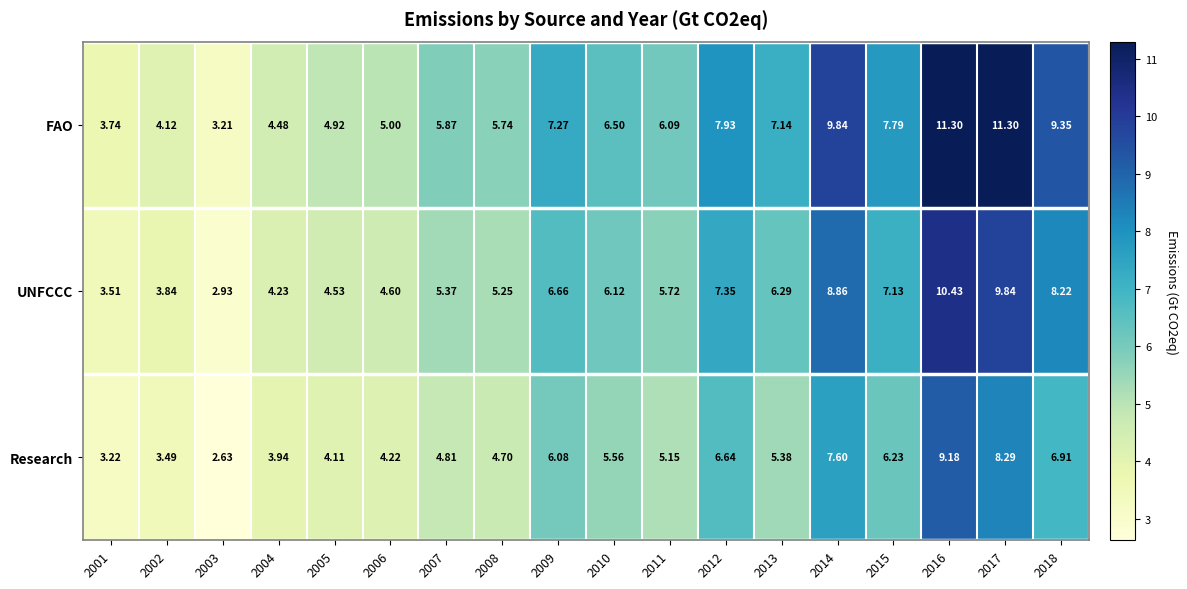

Is the value of UNFCCC at 2017 greater than the value of Research at 2014?

Yes